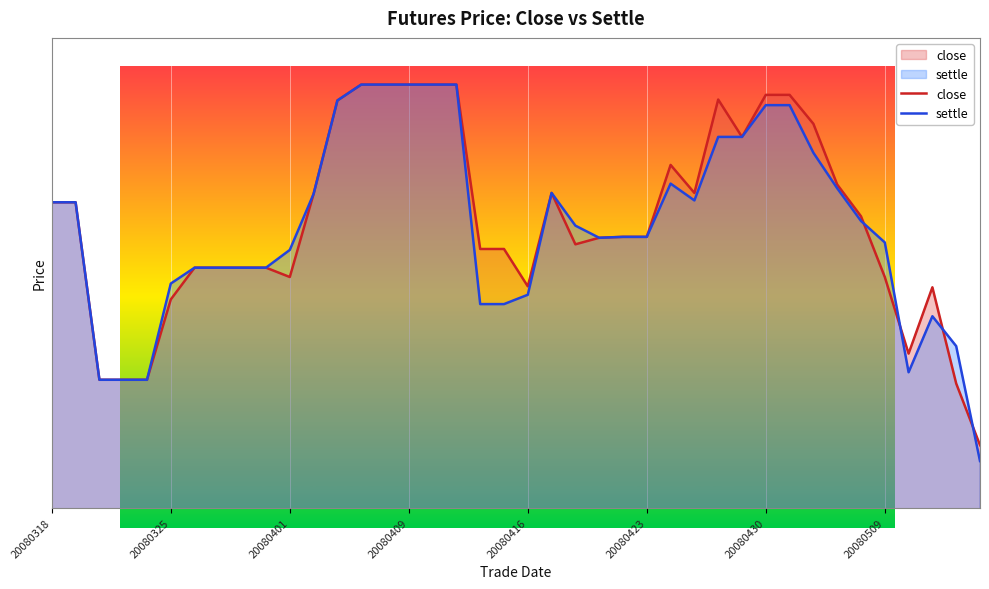

Is the value of close at 35 greater than the value of settle at 19?

Yes